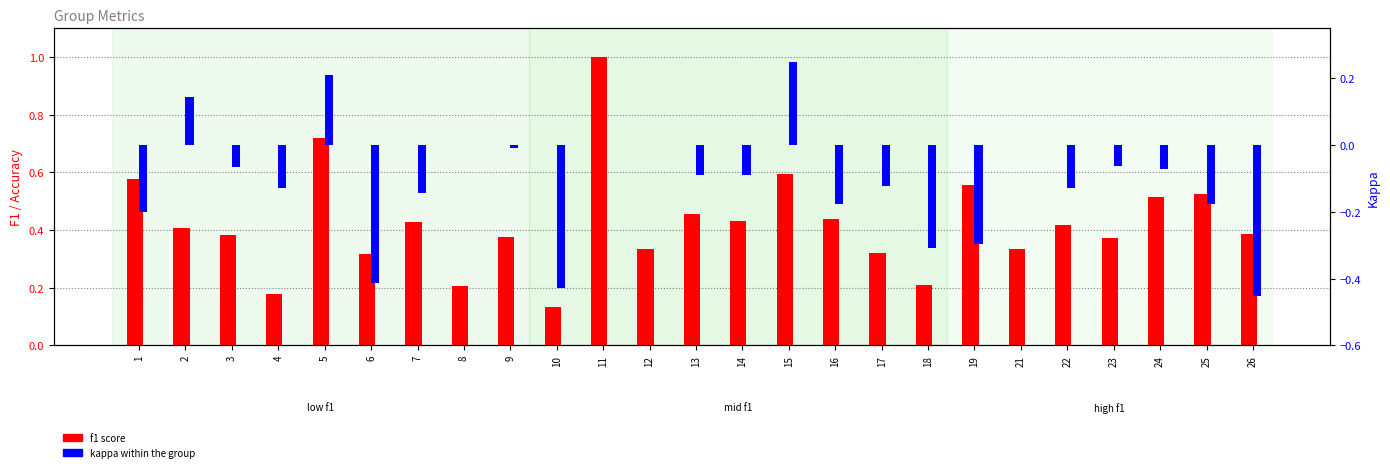

The value of f1 at 3 is 0.5. True or false?

False